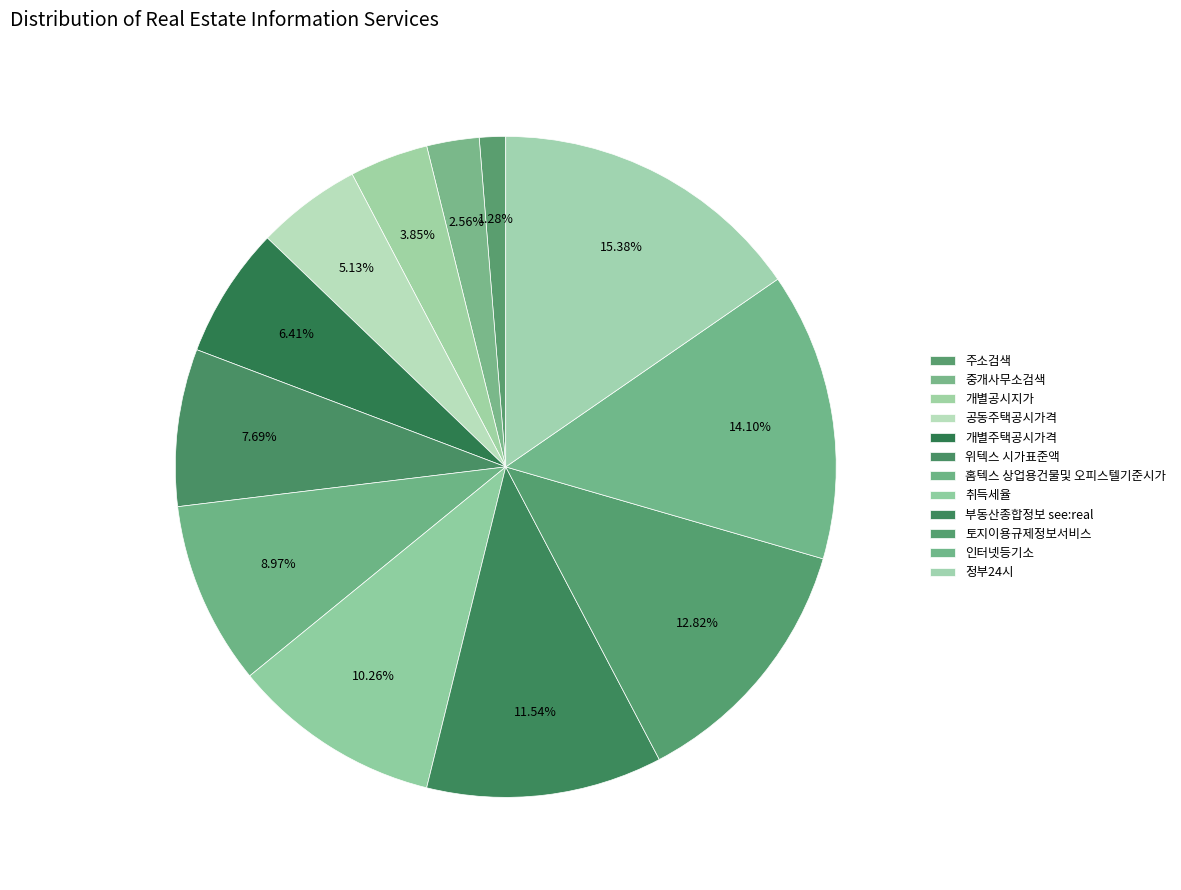

Does 위텍스 시가표준액 account for over 50% of the chart?

No